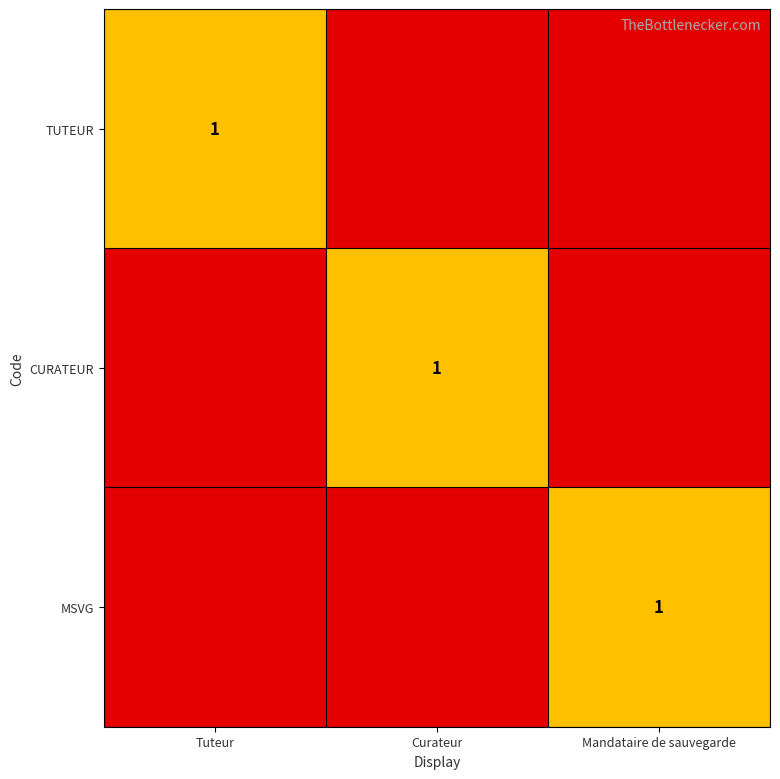

Between Curateur and Tuteur, which is larger?

Tuteur